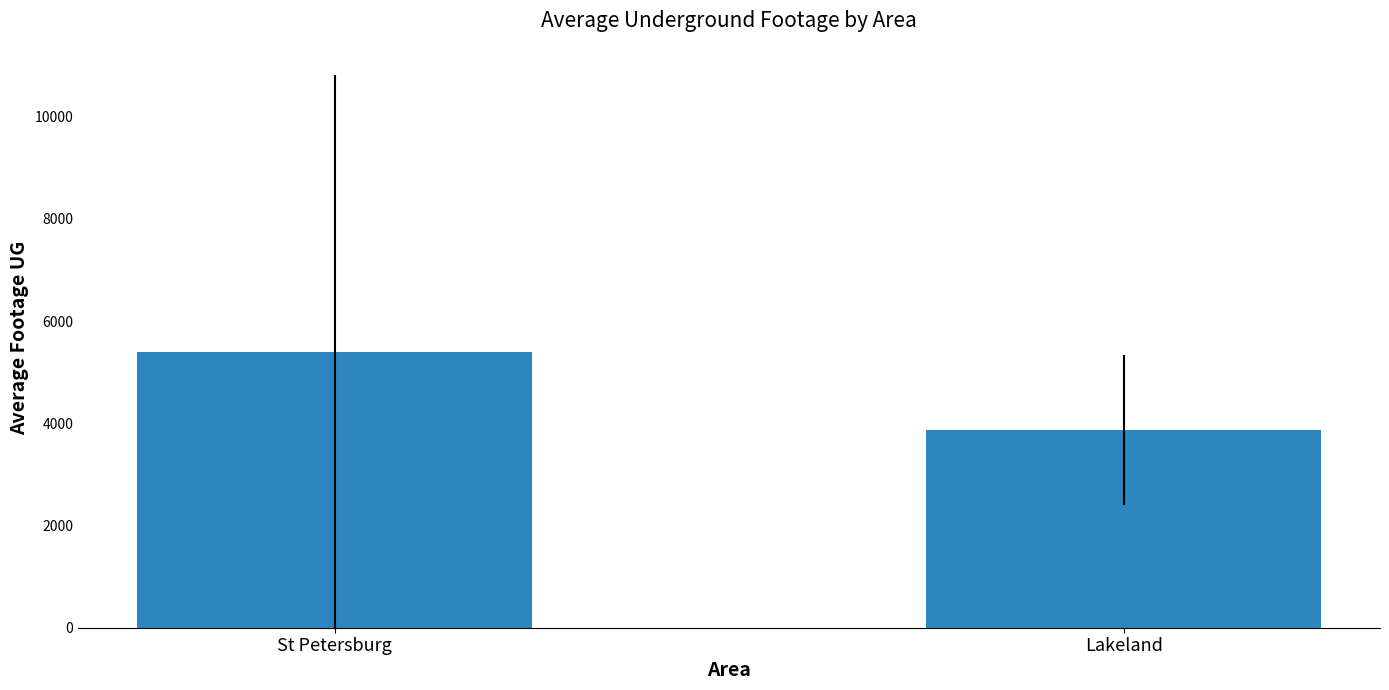

What value does the data have at Lakeland?

3861.7